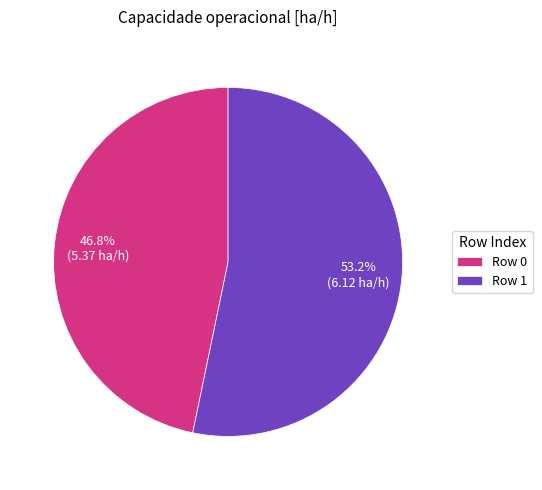

Which category accounts for the majority?

Row 1